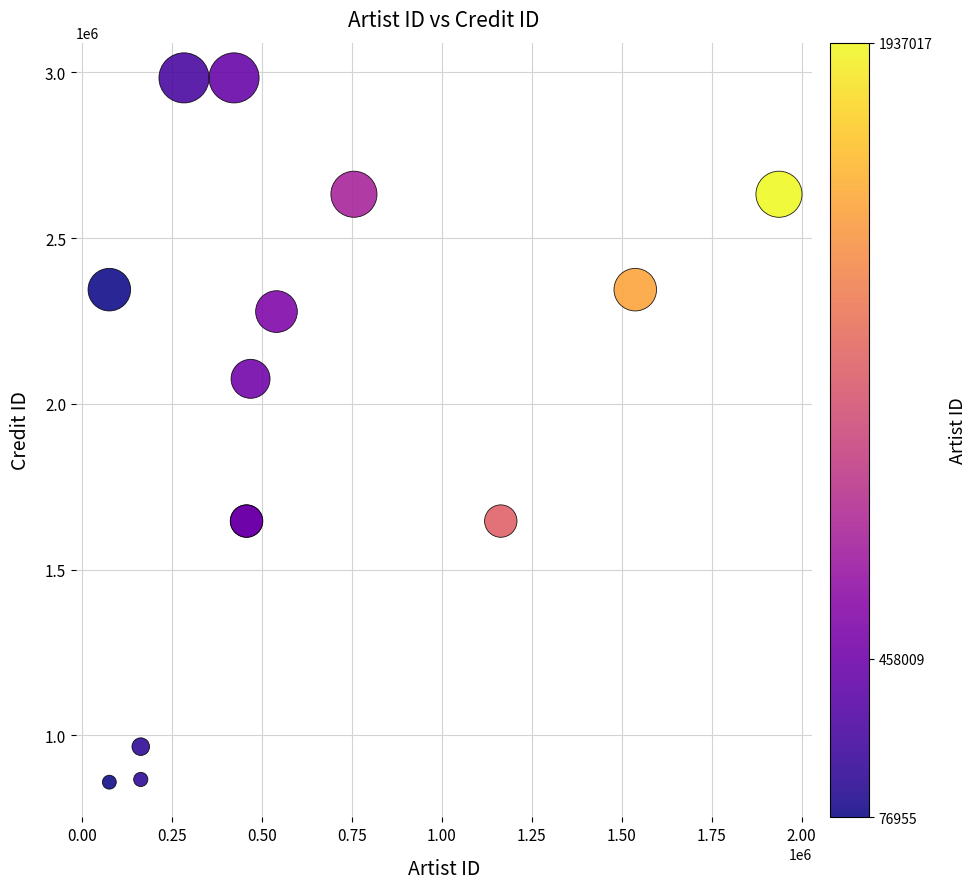

What Y value in the scatter plot is closest to 1921351?

2075792